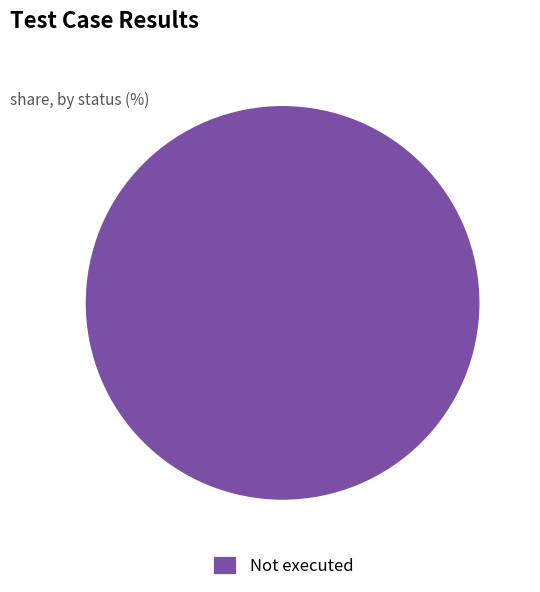

Is there any slice that represents more than half of the pie?

Yes